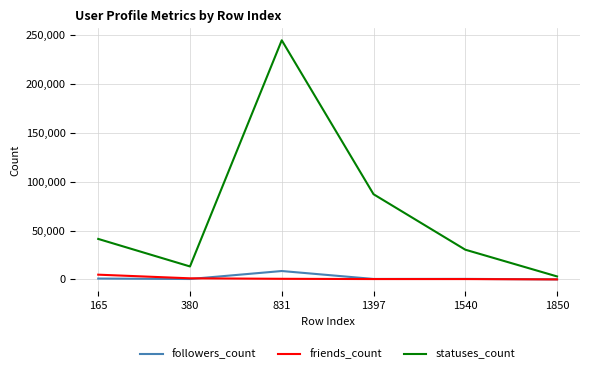

What is the maximum value shown in the chart?

244867